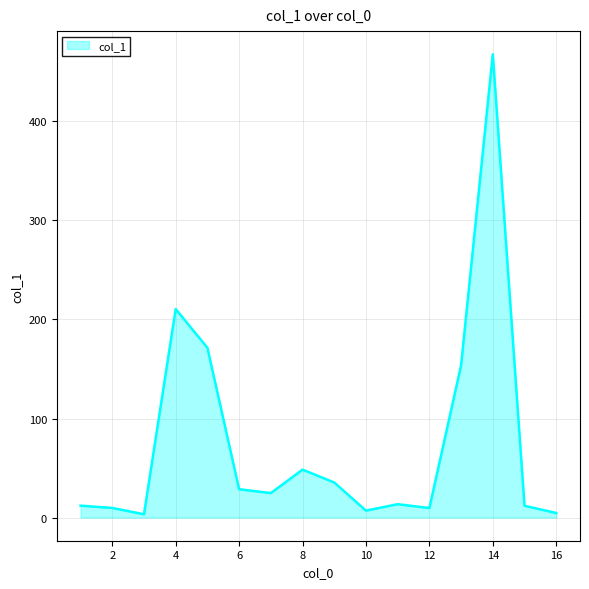

What is the difference between the second highest and second lowest values?

206.0